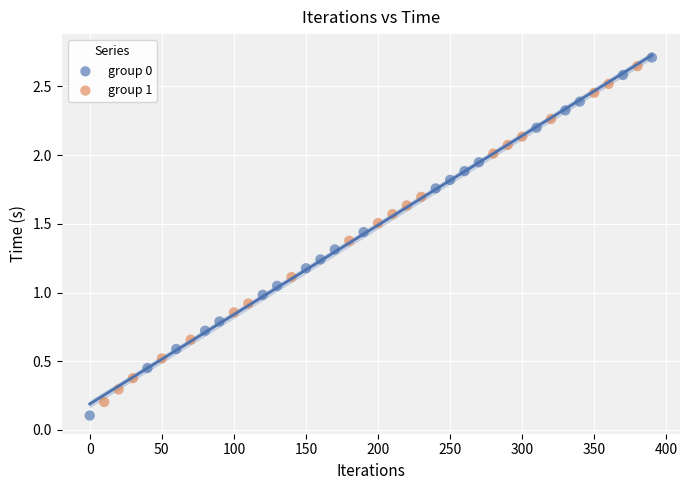

Which series reaches the maximum Y coordinate?

group 0